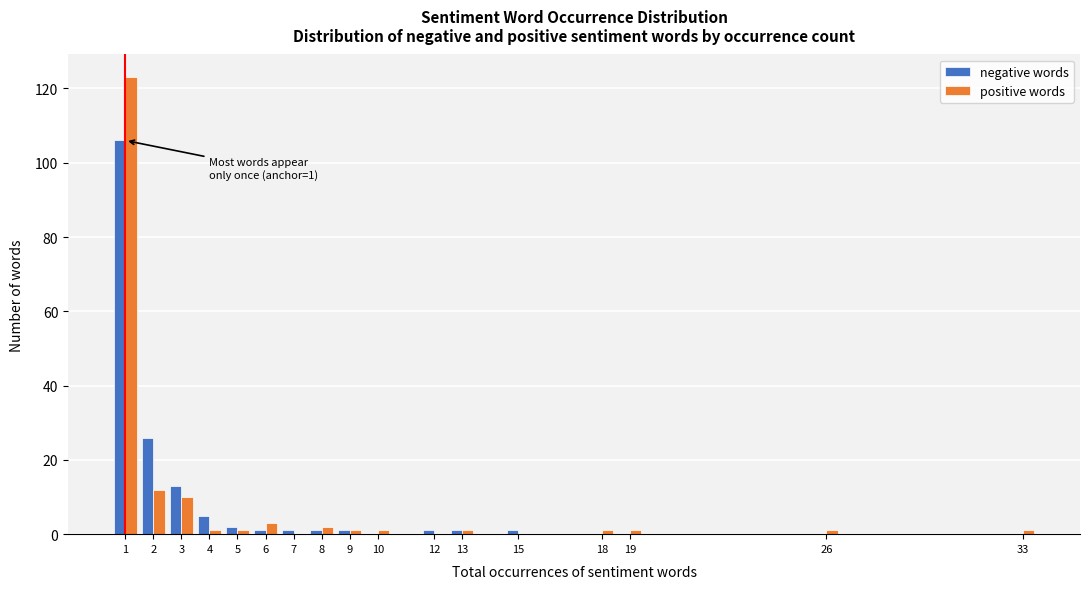

In the negative words series, which range on the x-axis has the tallest bar?

0.5 to 1.5